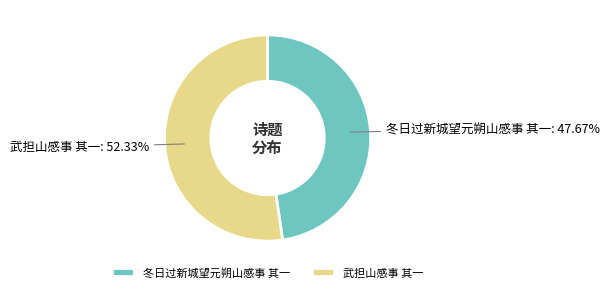

What percentage is the 冬日过新城望元朔山感事 其一 slice, to the nearest percent?

48%